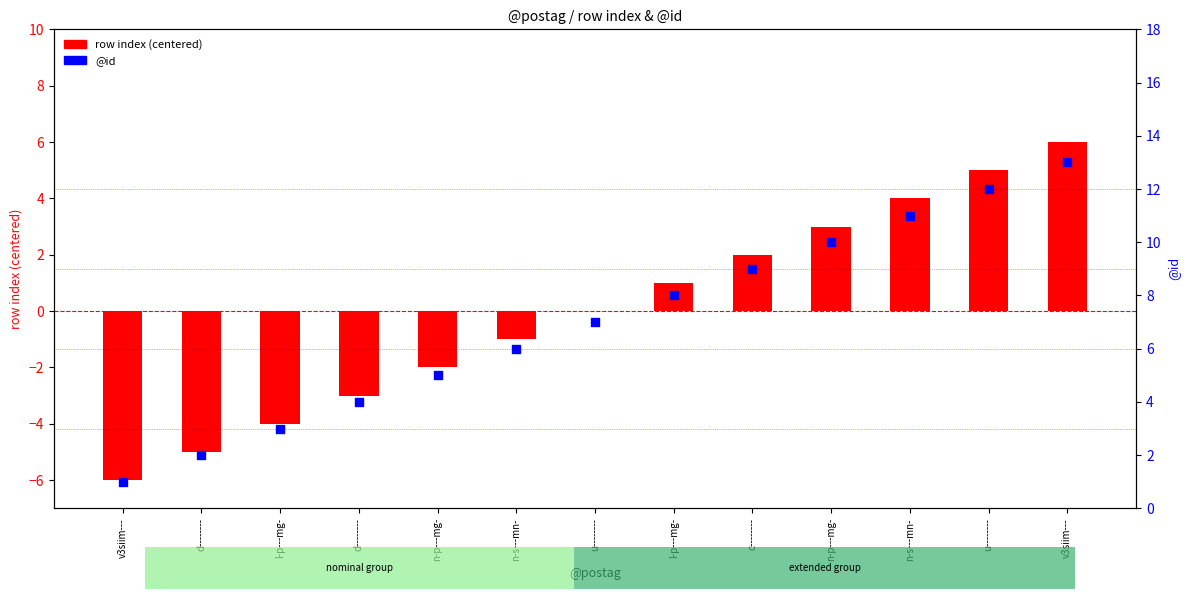

Is the value of @id at l-p---mg- greater than the value of row index (centered) at u--------?

Yes